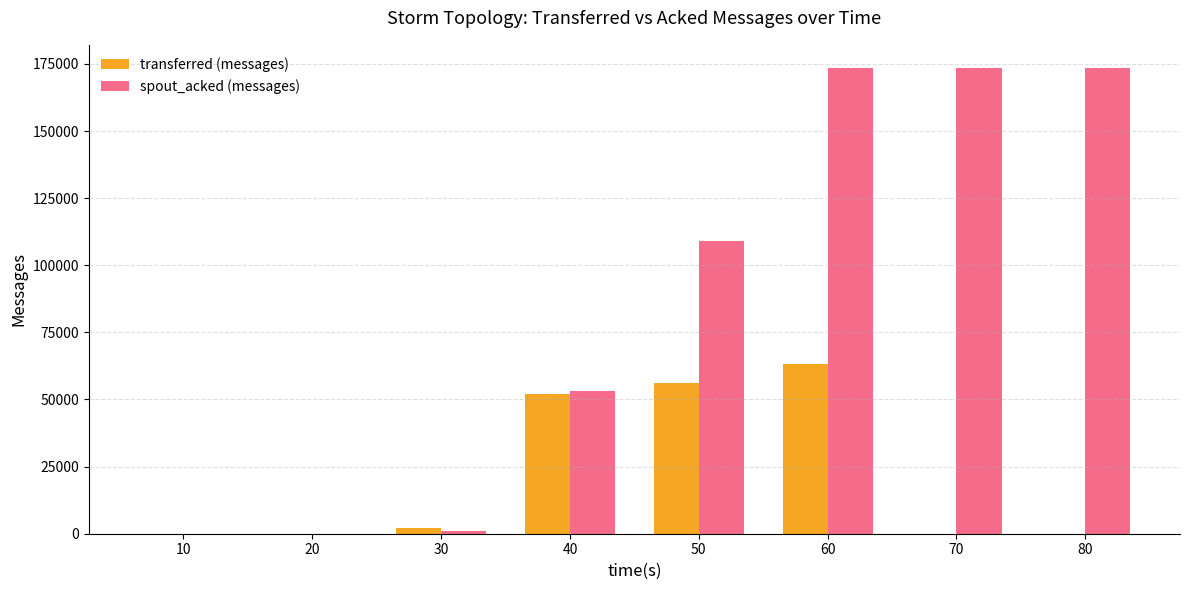

Which series has the largest total across all categories?

spout_acked (messages)